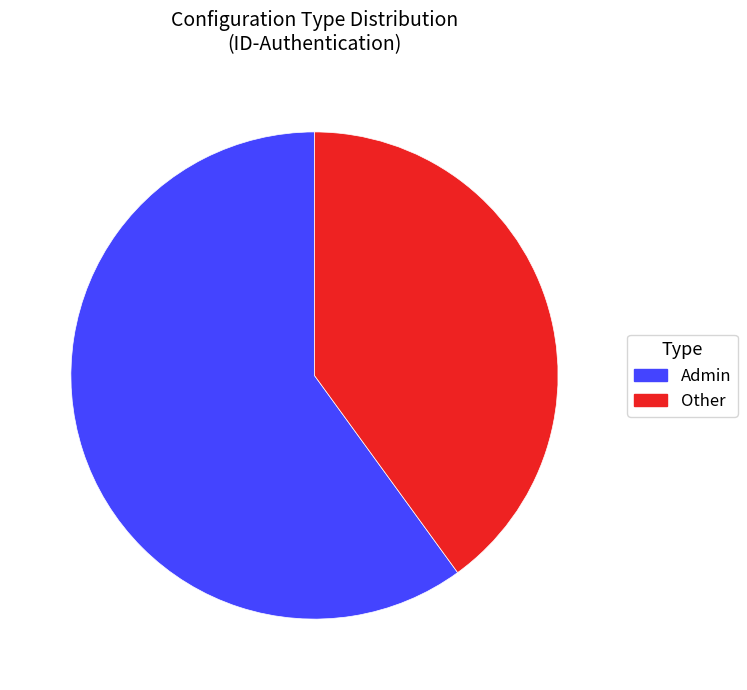

Is there any slice that represents more than half of the pie?

Yes